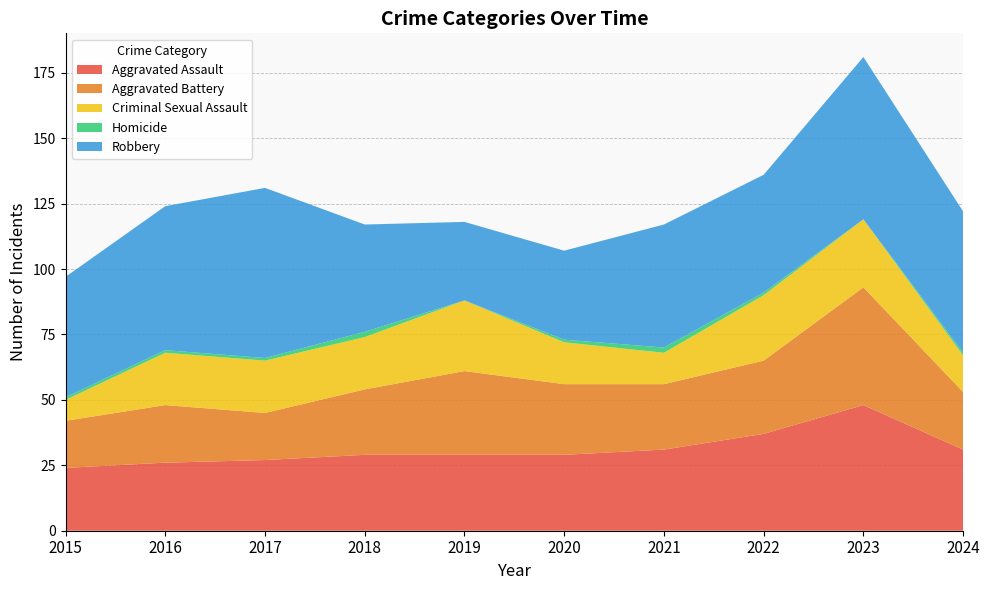

Reading left to right, list all the values displayed in this chart.

Aggravated Assault: 24	26	27	29	29	29	31	37	48	31
Aggravated Battery: 18	22	18	25	32	27	25	28	45	22
Criminal Sexual Assault: 8	20	20	20	27	16	12	25	26	14
Homicide: 1	1	1	2	0	1	2	1	0	1
Robbery: 46	55	65	41	30	34	47	45	62	54